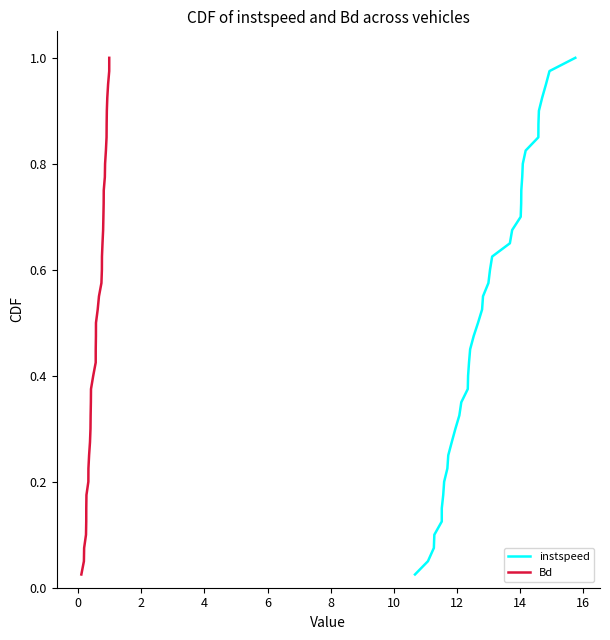

What is the sum of all instspeed values?

20.5